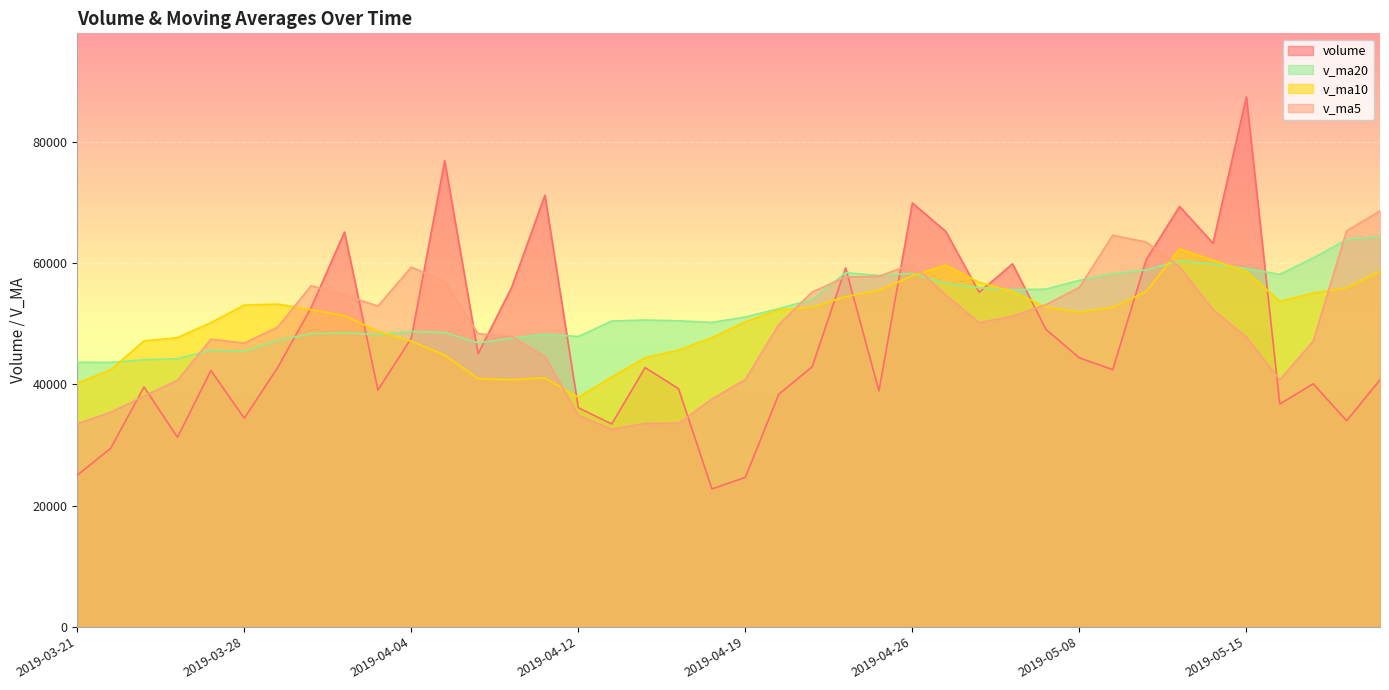

What are all the series names shown in the legend?

volume, v_ma20, v_ma10, v_ma5